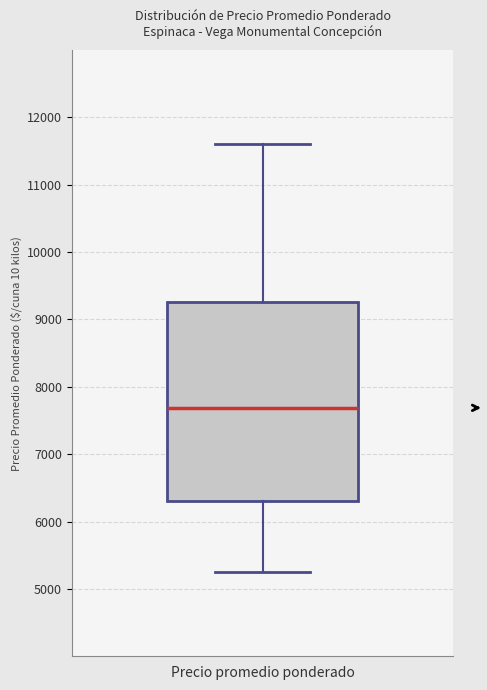

Read this box plot against the y-axis: the position of the median line, the range covered by the box, and the ends of both whiskers. The values are not printed on the chart, so give them approximately, as read against the axis.

median 7700, box 6300 to 9300, whiskers 5300 to 11600